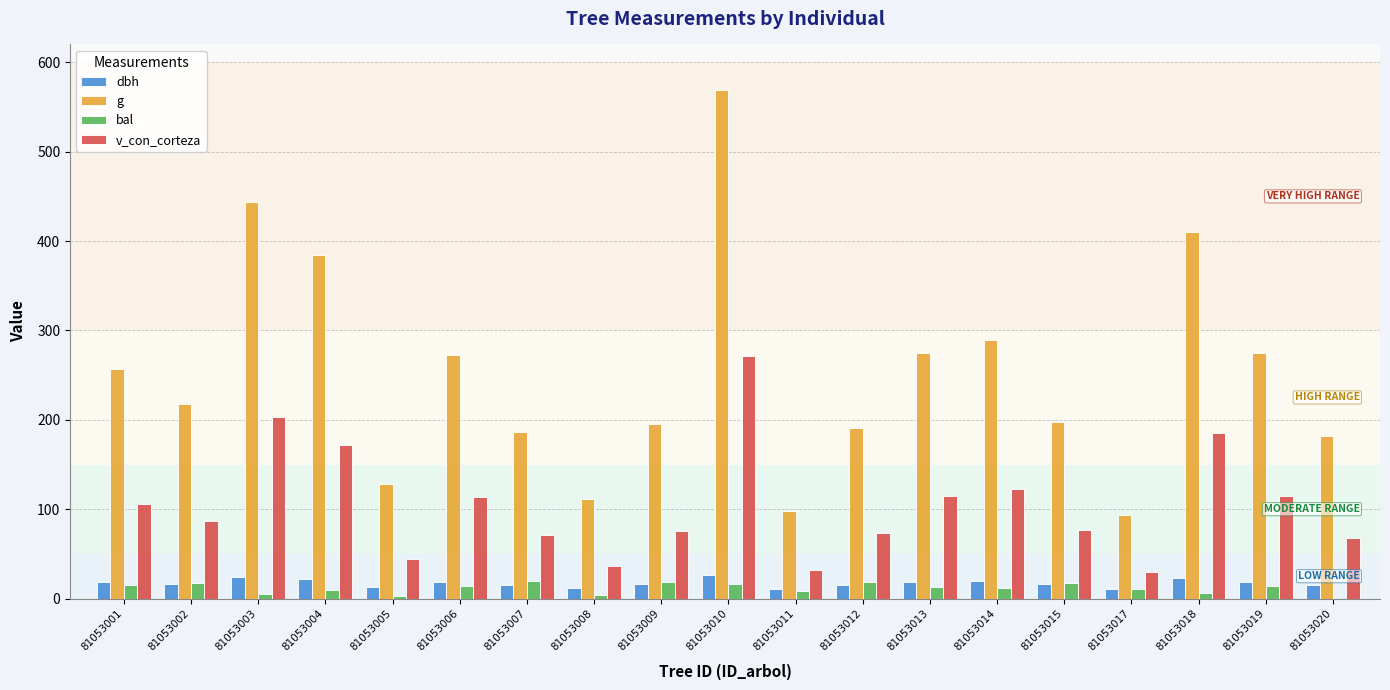

At which label does bal first exceed 12?

81053001